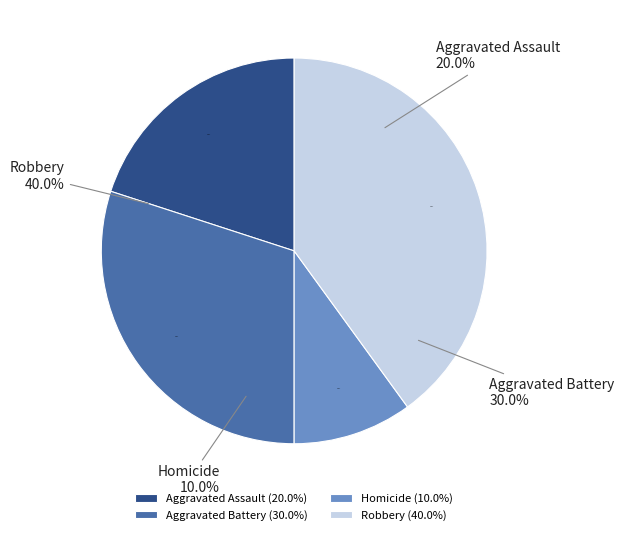

Is there any slice that represents more than half of the pie?

No